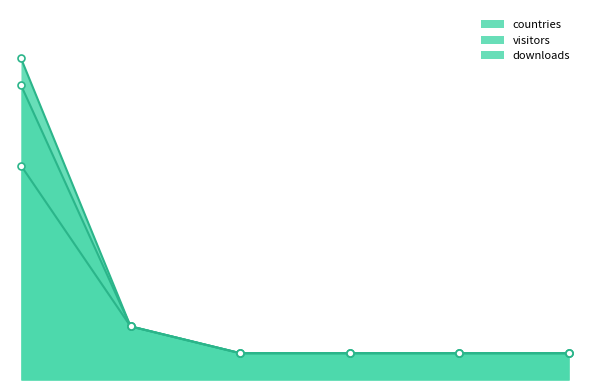

What is the sum of all countries values?

14